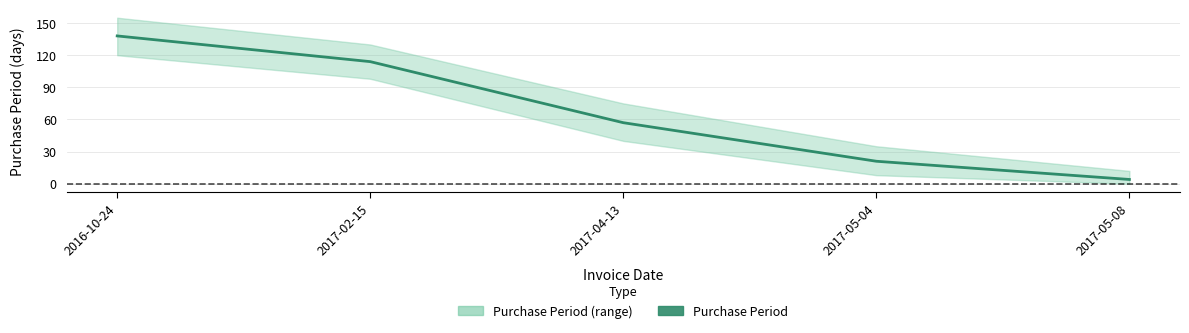

Rank the categories by value from lowest to highest.

2017-05-08, 2017-05-04, 2017-04-13, 2017-02-15, 2016-10-24